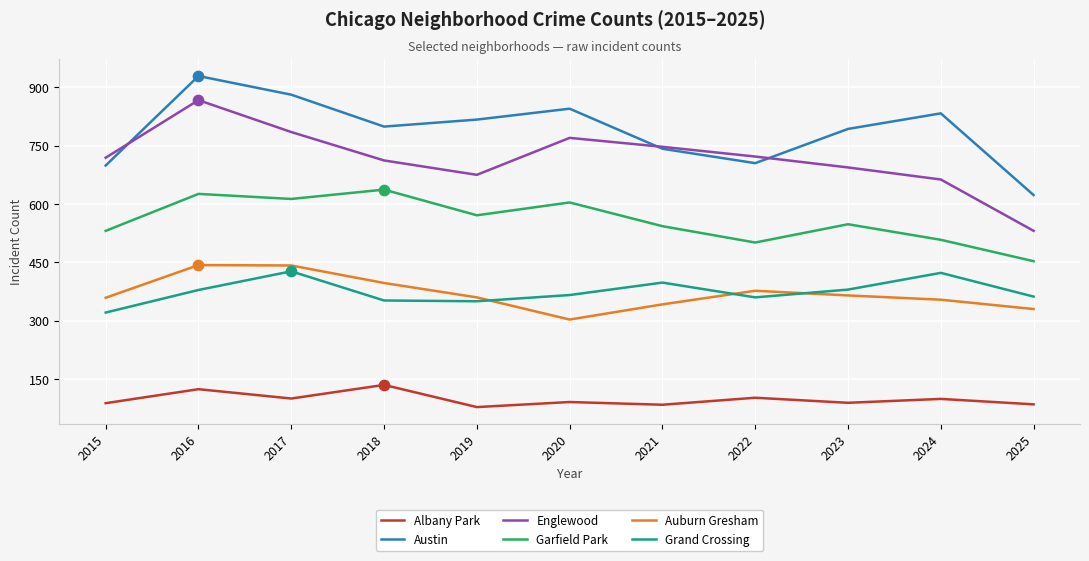

Is the value of Grand Crossing at 2017 greater than the value of Englewood at 2016?

No